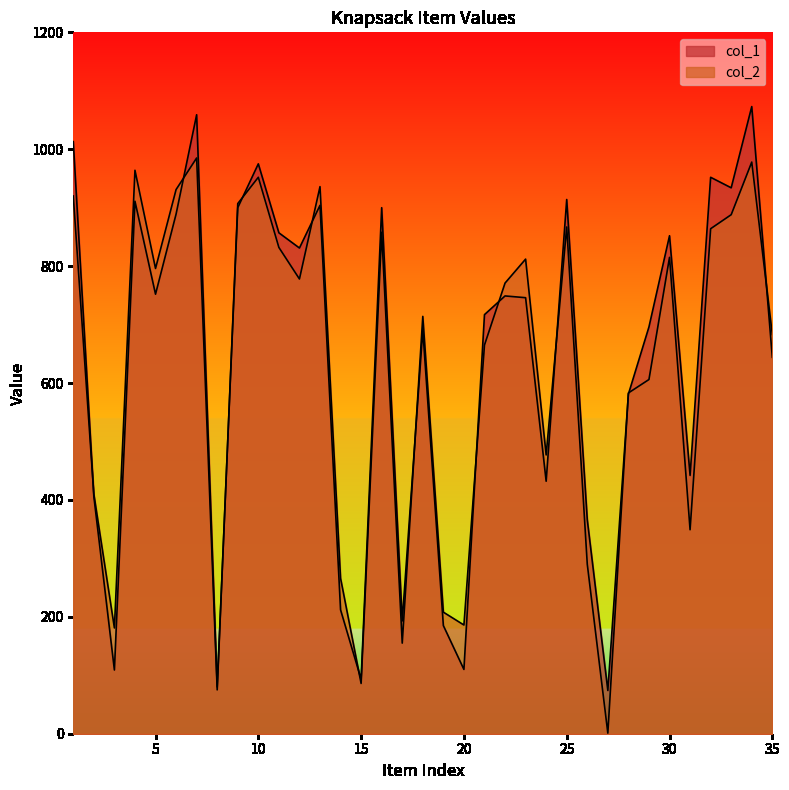

What is the value of the col_1 point at the 33rd from the left?

934